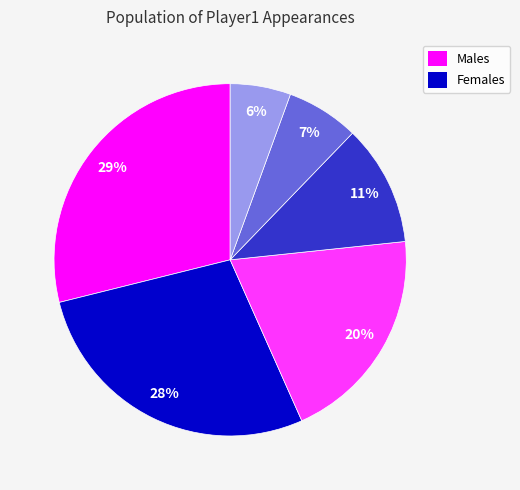

To the nearest percent, what is the average slice percentage?

17%